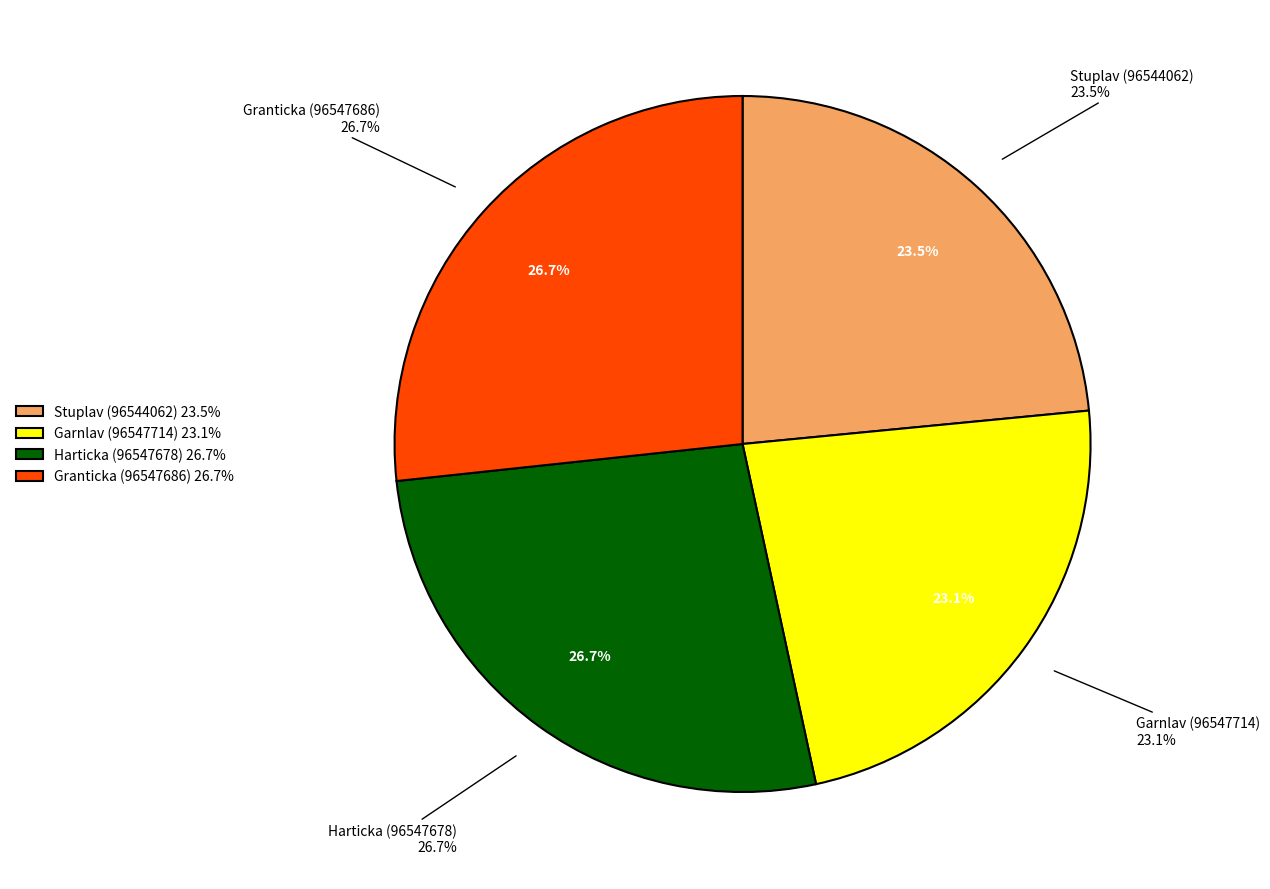

Rank the categories by value from highest to lowest.

Granticka (96547686), Harticka (96547678), Stuplav (96544062), Garnlav (96547714)